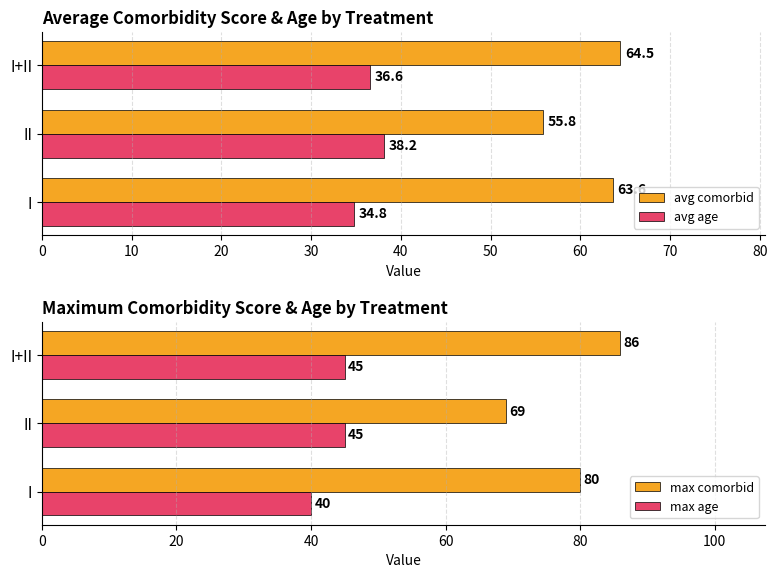

What is the highest value of the avg age series?

38.2